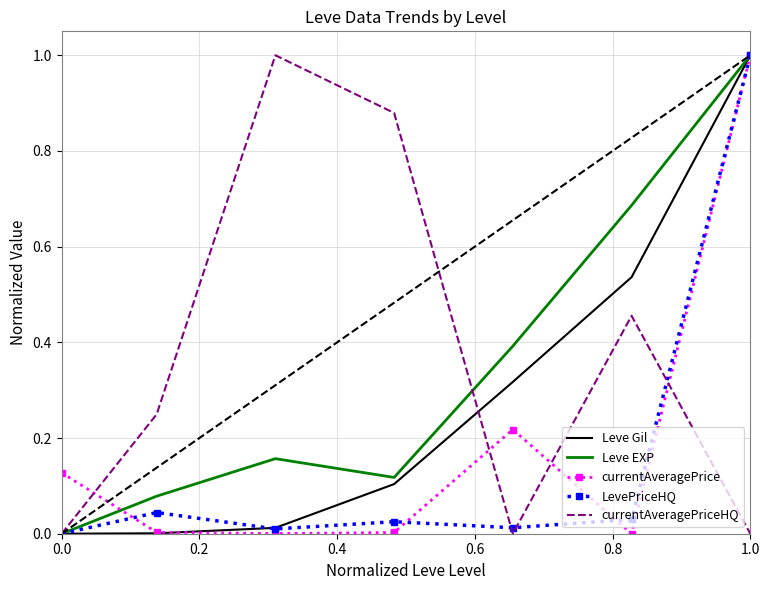

What is the greatest value displayed?

1.0